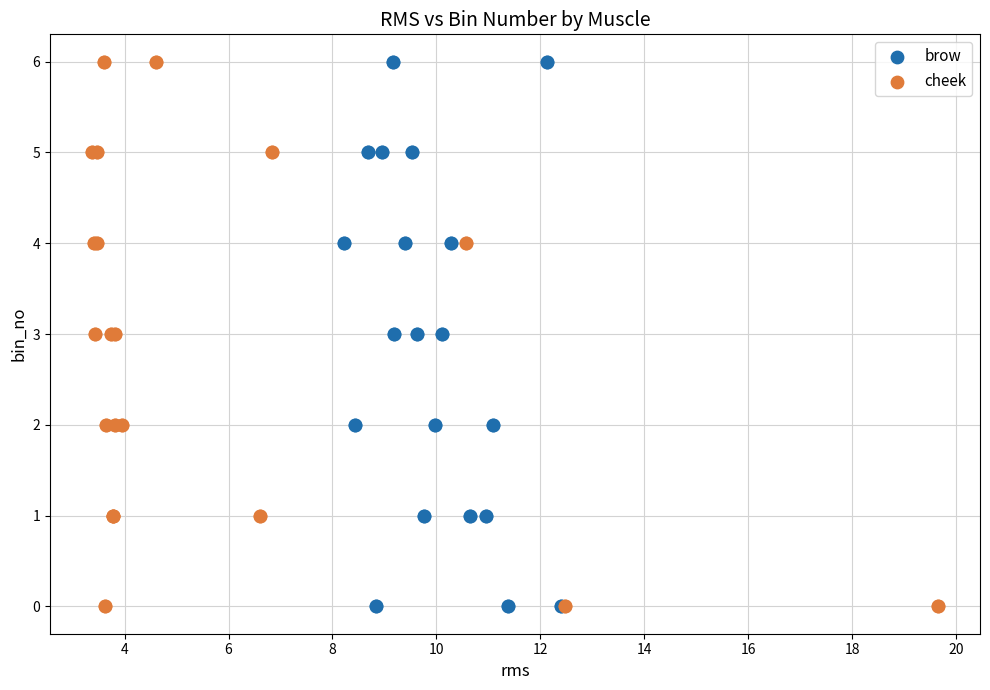

What are all the series names shown in the legend?

brow, cheek